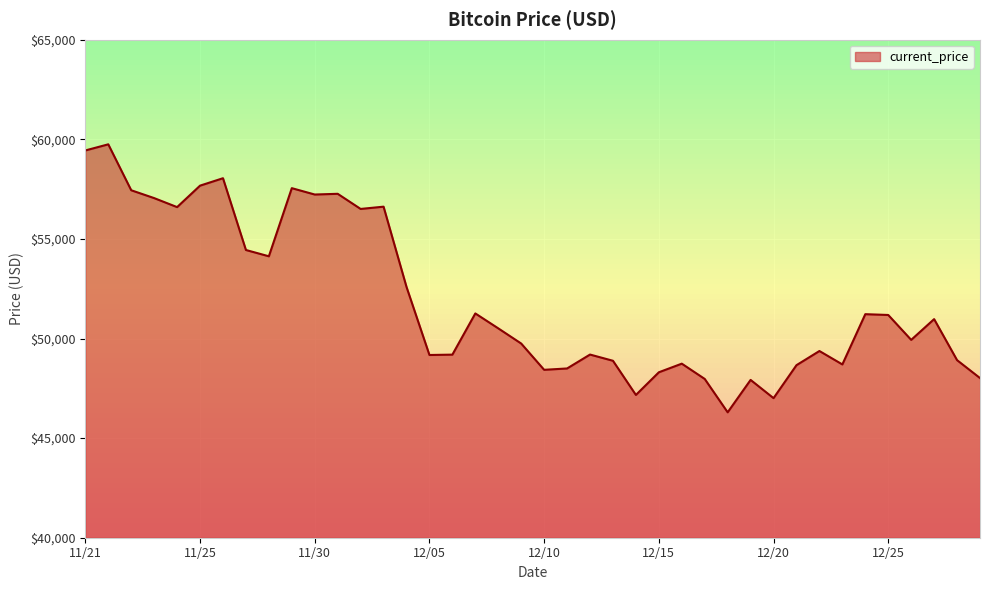

How many interior local valleys (lower than both neighbors) does the data have?

11